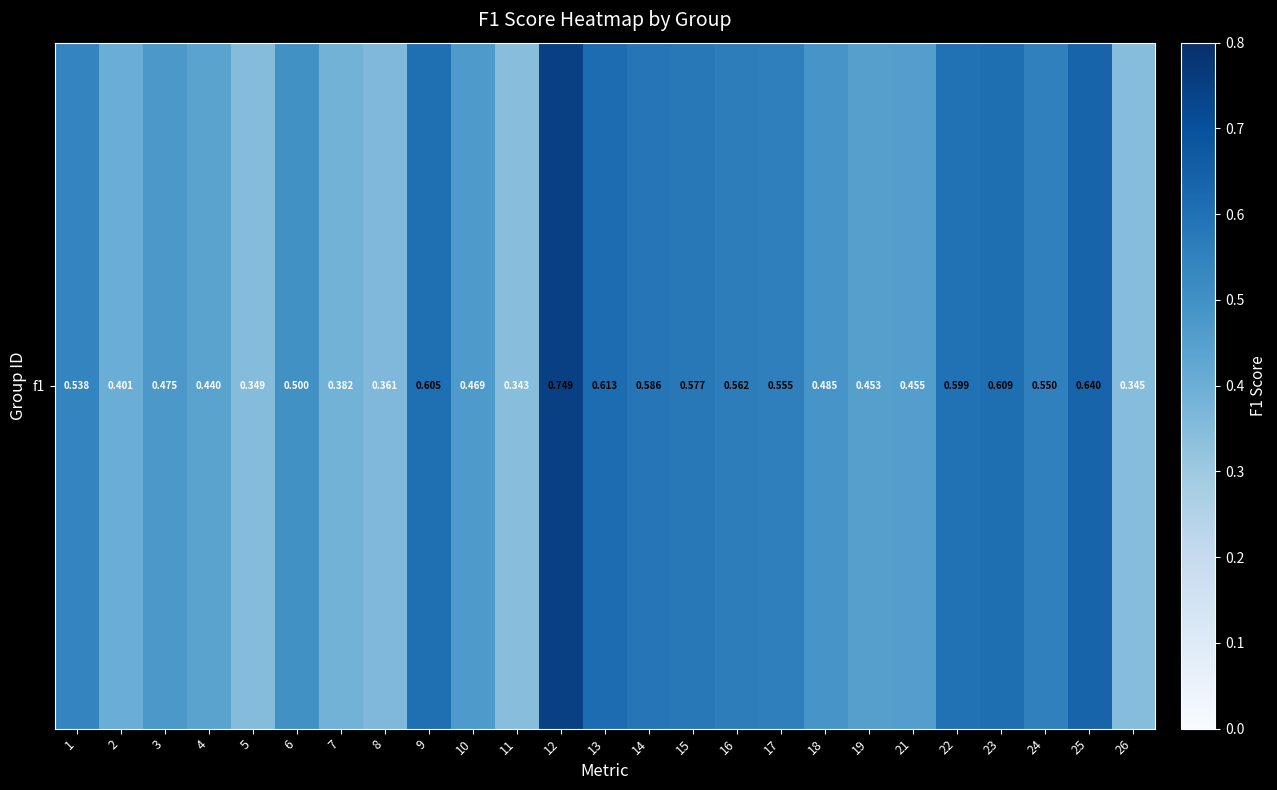

Between 11 and 13, which is larger?

13